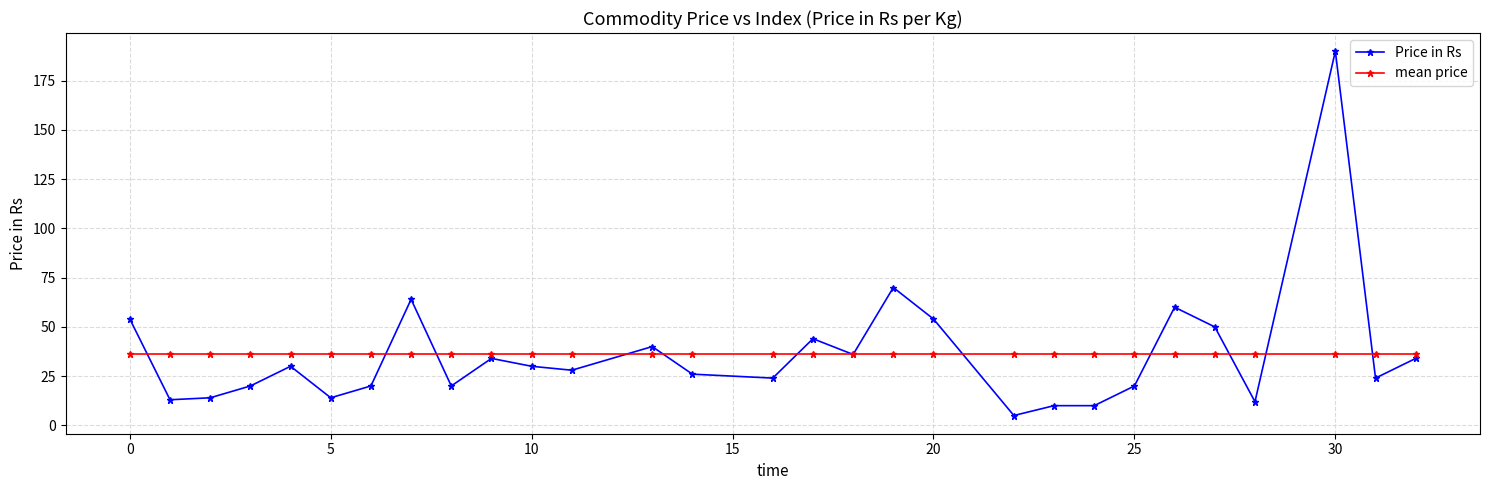

What is the value of the mean price point at the 12th from the left?

36.2